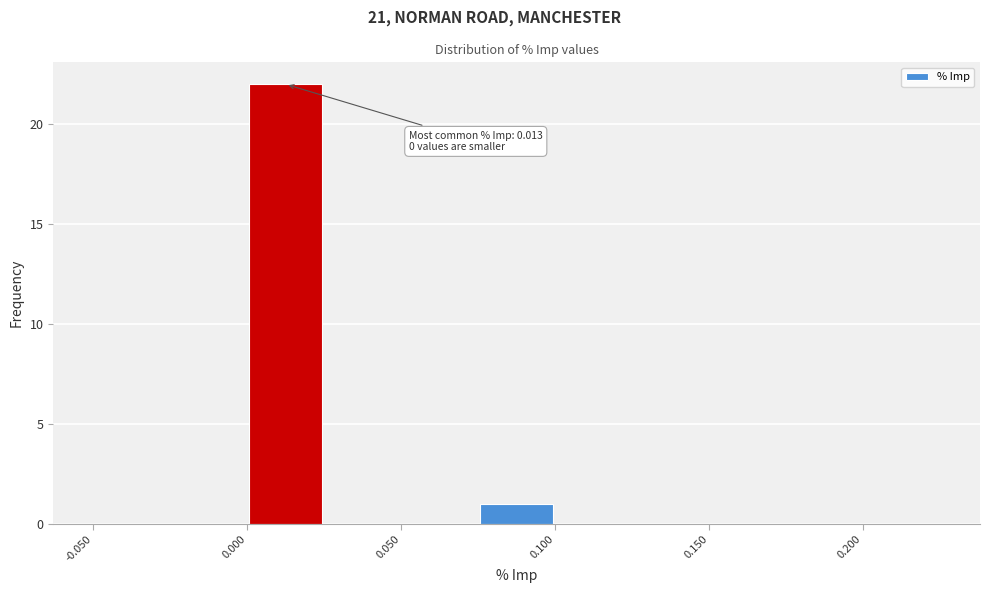

Which range on the x-axis has the tallest bar?

0.000 to 0.025